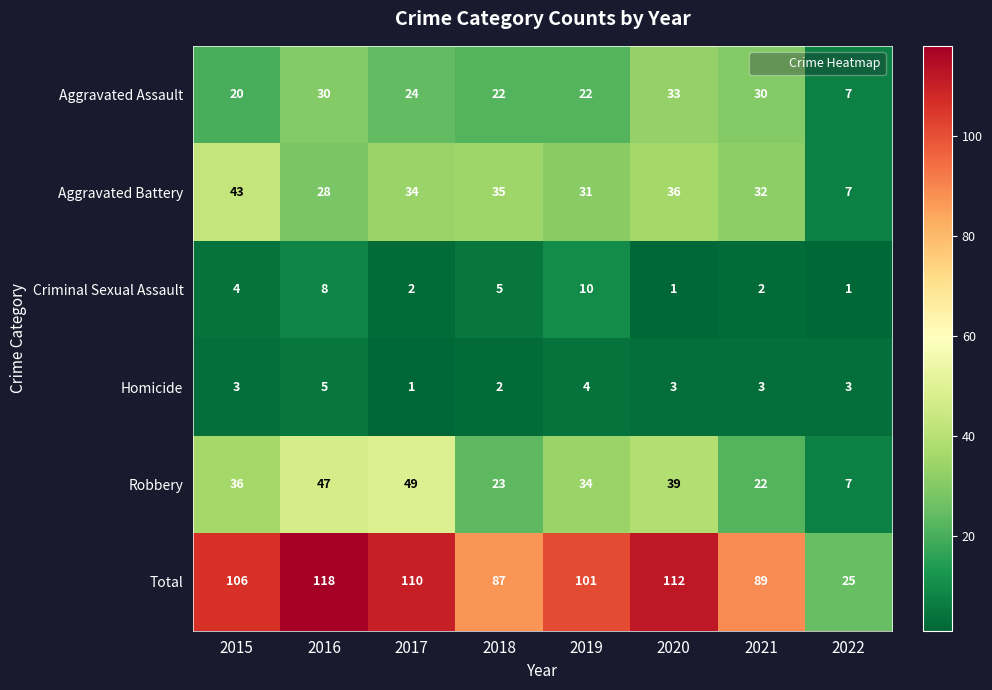

Between 2018 and 2022, which series saw the biggest shift?

Total